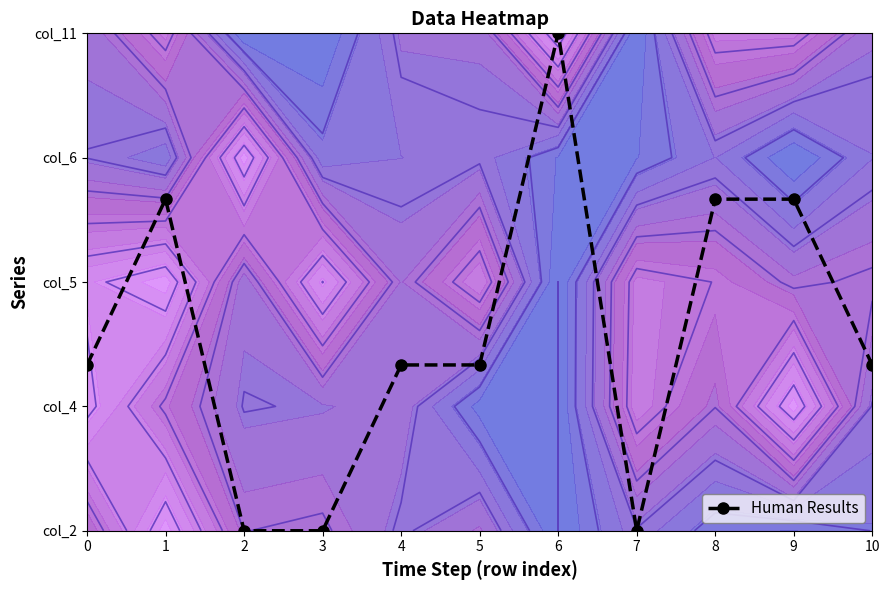

Between 7 and 10, which is larger?

10